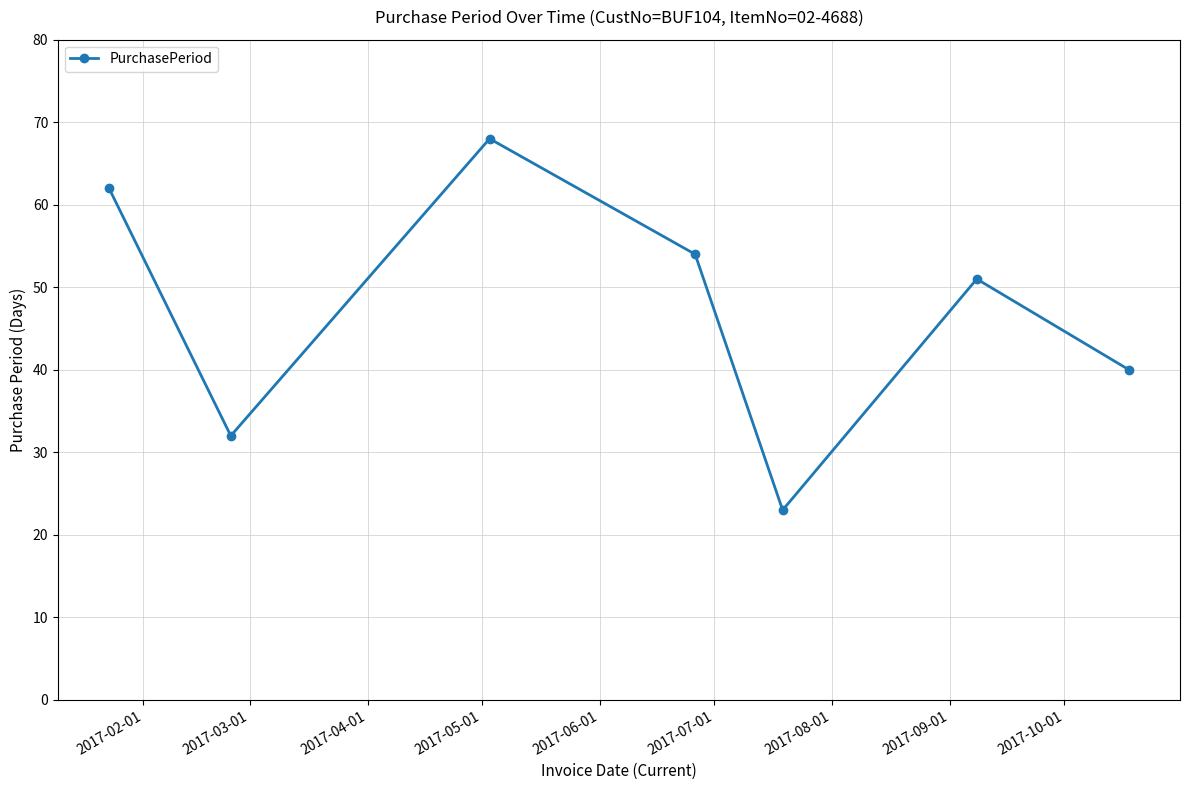

What is the value of the 1st point from the left?

62